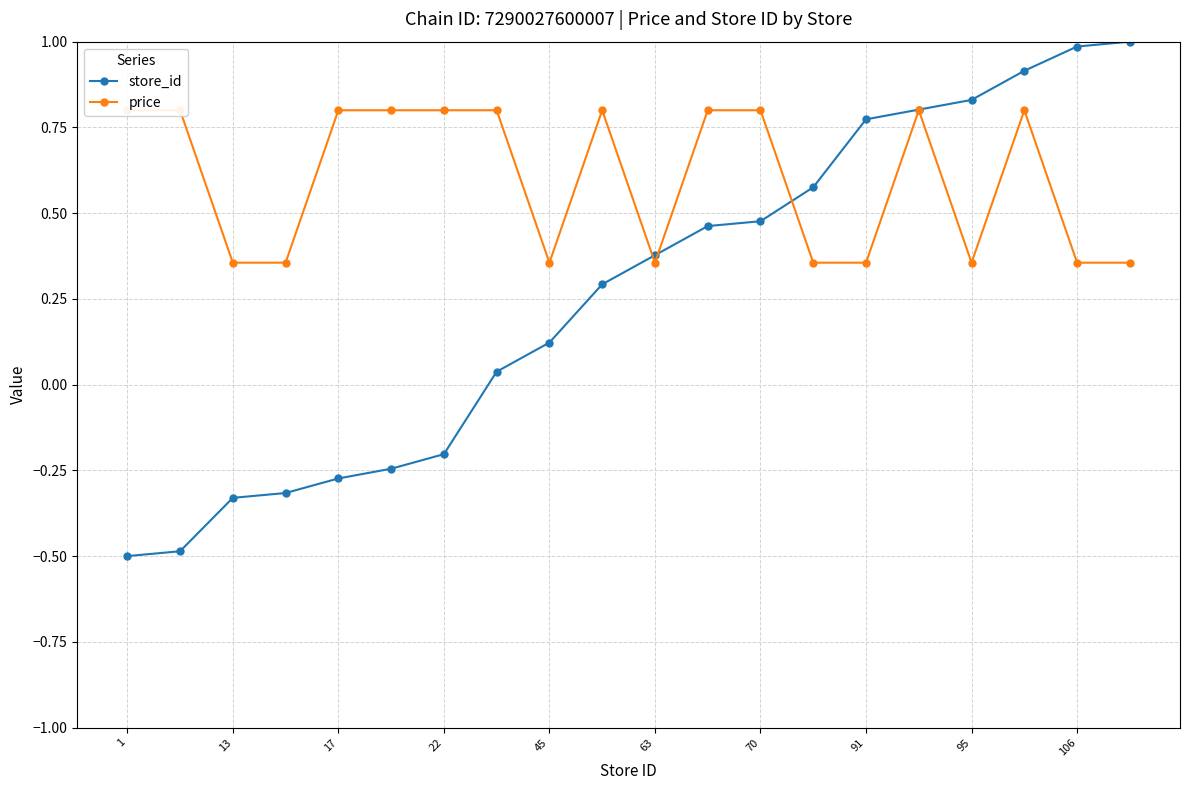

How many intersections are there between price and store_id?

3